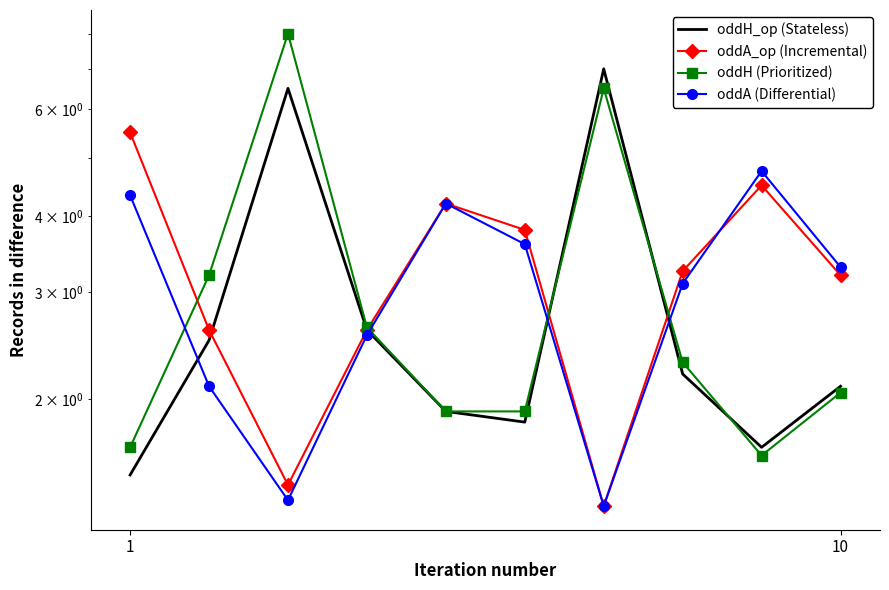

Reading left to right, transcribe all the data shown in this chart.

oddH_op: 1.5	2.5	6.5	2.6	1.9	1.8	7.0	2.2	1.7	2.1
oddA_op: 5.5	2.6	1.4	2.6	4.2	3.8	1.3	3.2	4.5	3.2
oddH: 1.7	3.2	8.0	2.6	1.9	1.9	6.5	2.3	1.6	2.0
oddA: 4.3	2.1	1.4	2.5	4.2	3.6	1.3	3.1	4.8	3.3